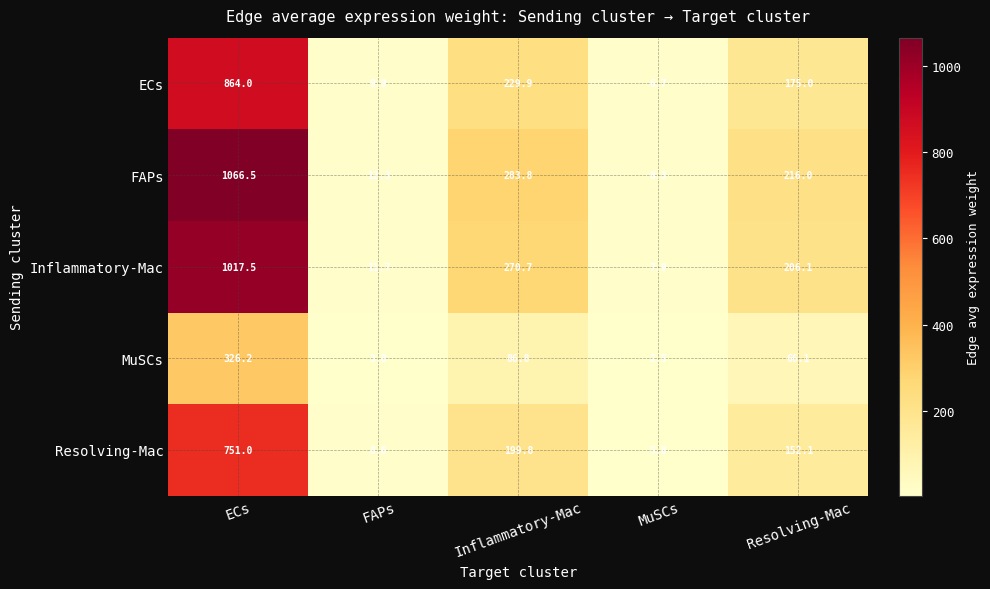

Reading left to right, list all the values displayed in this chart.

ECs: ECs=864.0	FAPs=9.9	Inflammatory-Mac=229.9	MuSCs=6.7	Resolving-Mac=175.0
FAPs: ECs=1066.5	FAPs=12.3	Inflammatory-Mac=283.8	MuSCs=8.3	Resolving-Mac=216.0
Inflammatory-Mac: ECs=1017.5	FAPs=11.7	Inflammatory-Mac=270.7	MuSCs=7.9	Resolving-Mac=206.1
MuSCs: ECs=326.2	FAPs=3.8	Inflammatory-Mac=86.8	MuSCs=2.5	Resolving-Mac=66.1
Resolving-Mac: ECs=751.0	FAPs=8.6	Inflammatory-Mac=199.8	MuSCs=5.8	Resolving-Mac=152.1